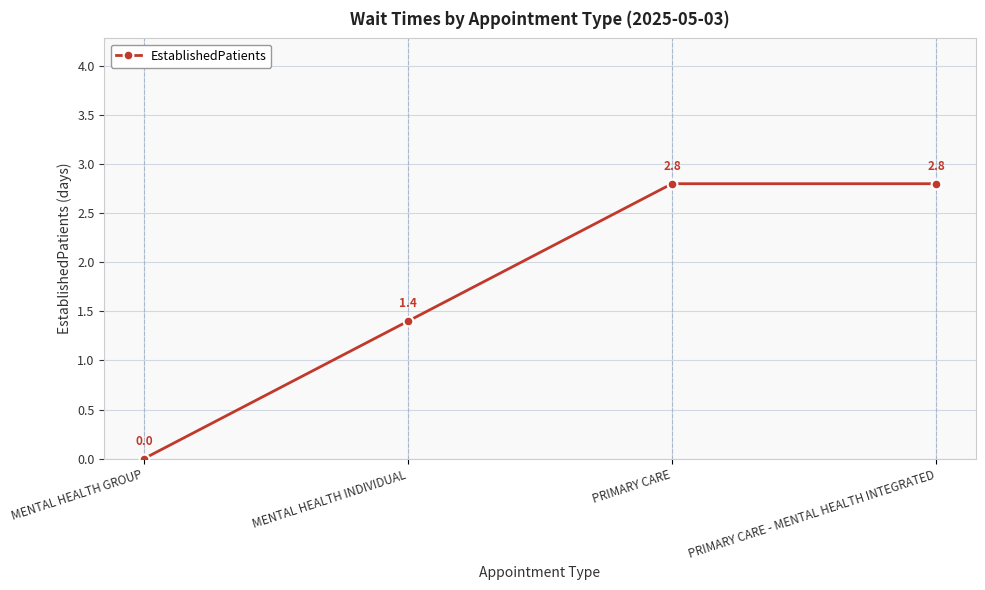

How many data points does each series have?

4